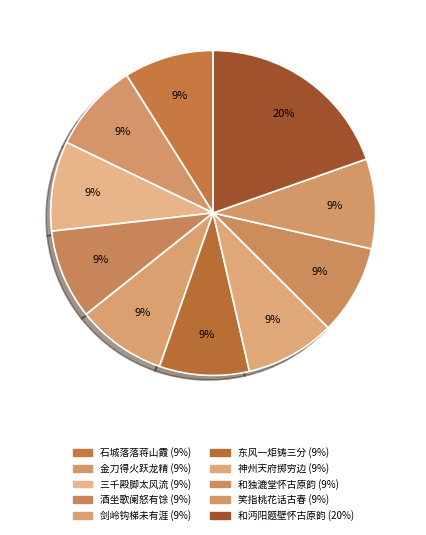

Count the number of slices in the pie.

10